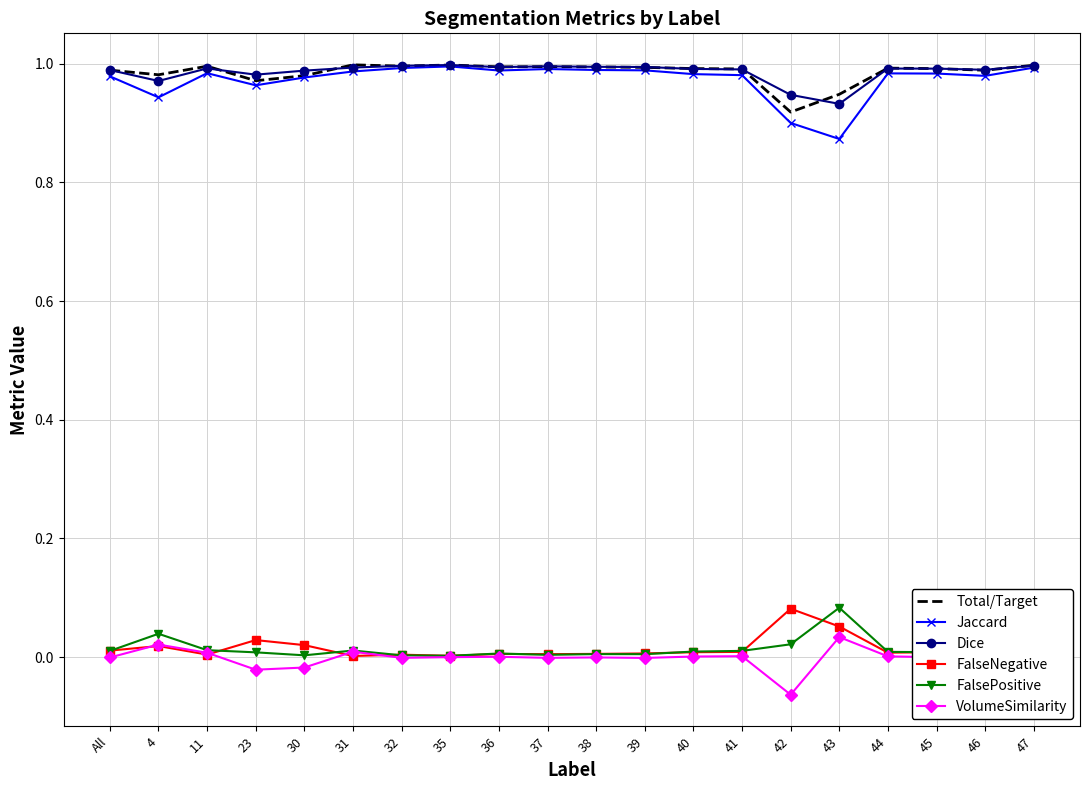

True or false: VolumeSimilarity and Dice intersect in this chart.

False